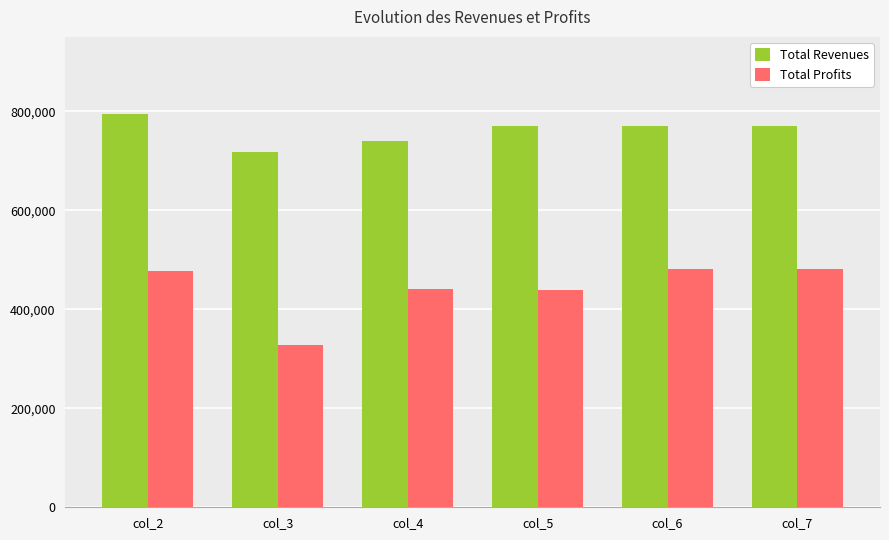

At which label does Total Revenues first exceed 769084?

col_2